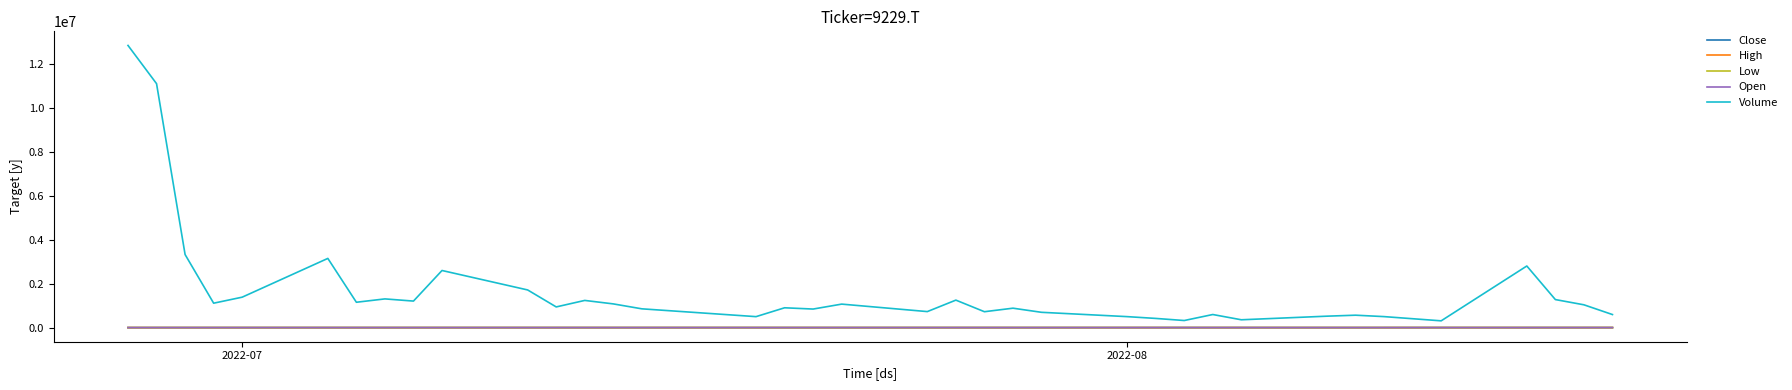

True or false: Close and Volume cross at least once.

False